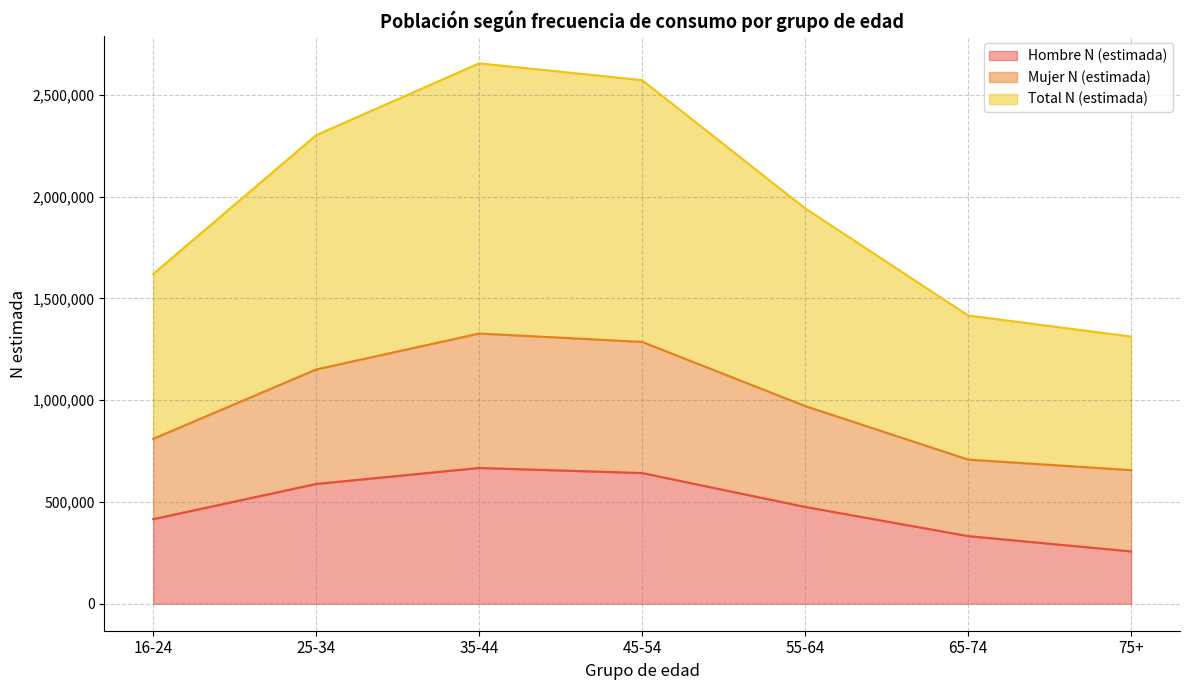

What position from the left is 75+?

7